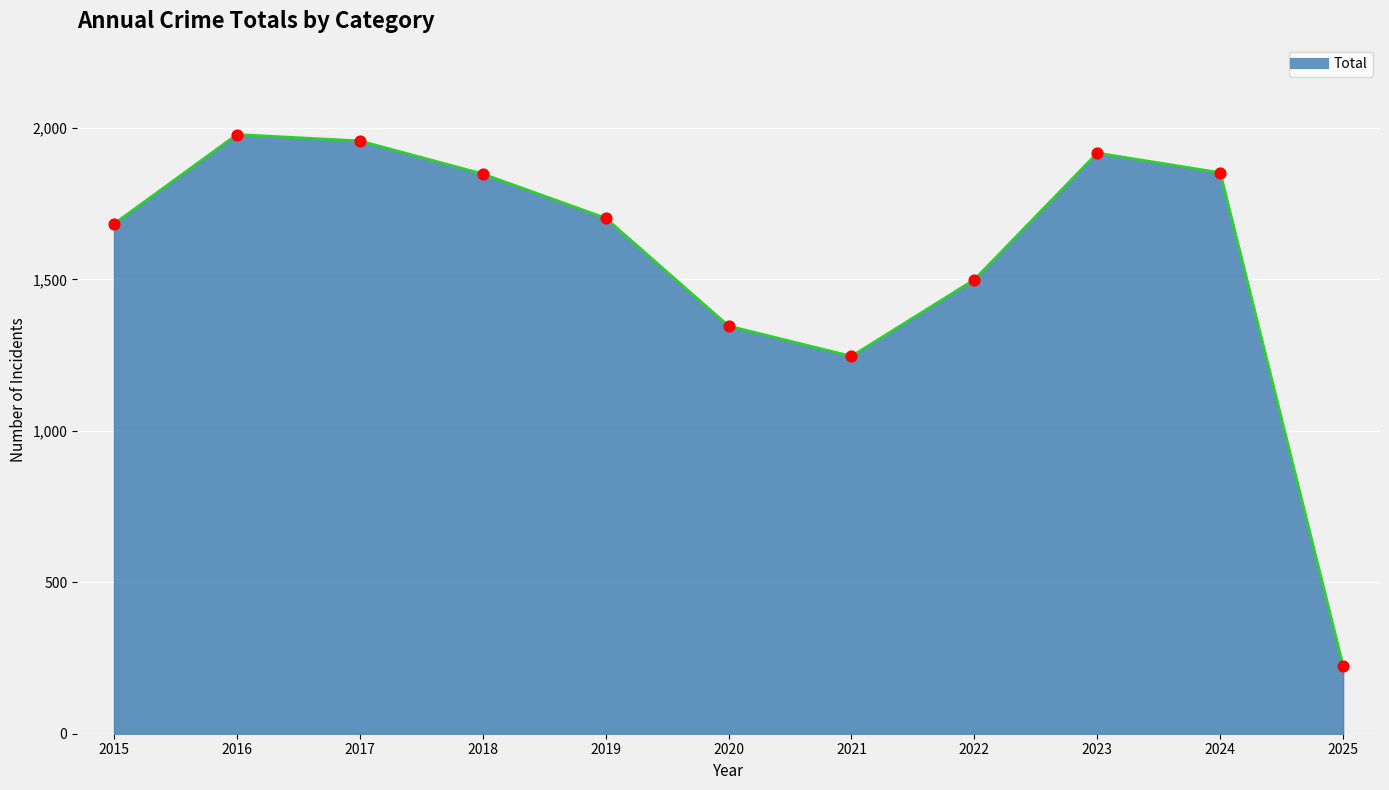

What is the change in value from 2019 to 2020?

-356